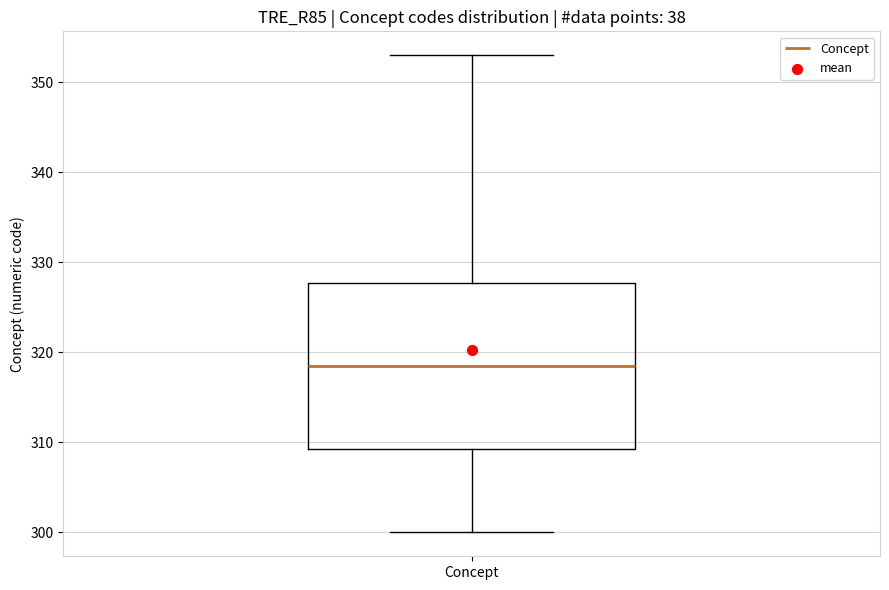

Where is the lower edge of the box for Concept on the y-axis? The values are not printed on the chart, so give them approximately, as read against the axis.

309